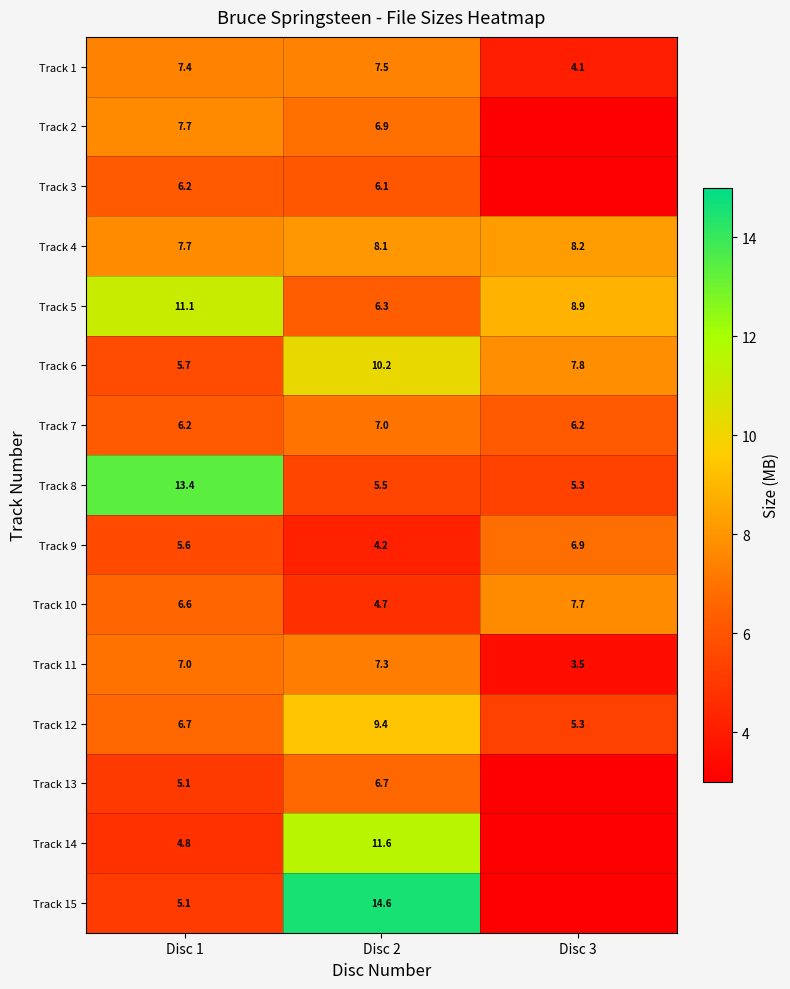

Which series changed the most between Disc 1 and Disc 2?

Track 15